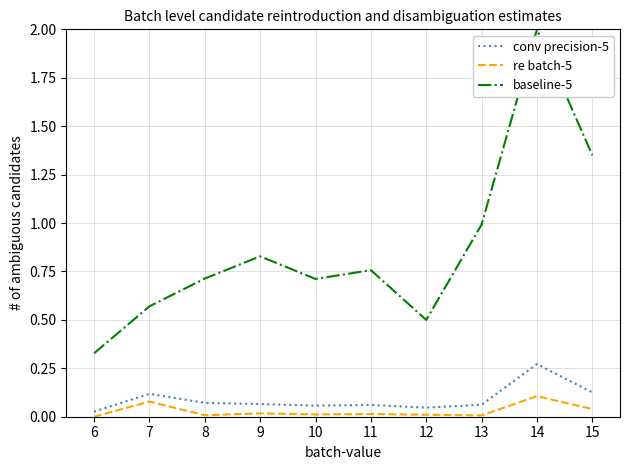

Which category has the highest value in the baseline-5 series?

14